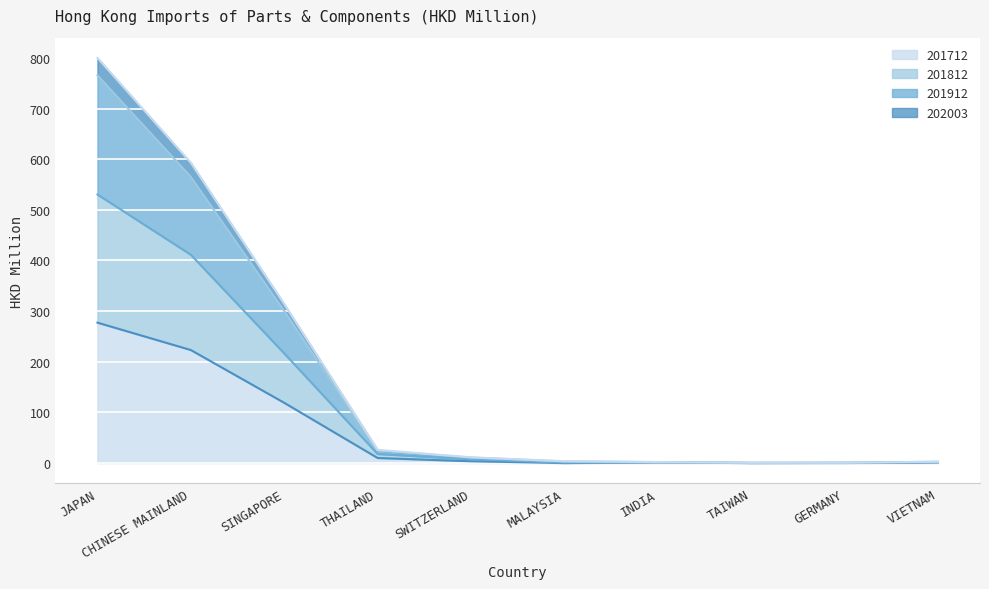

At which category is the sum across all series the highest?

JAPAN